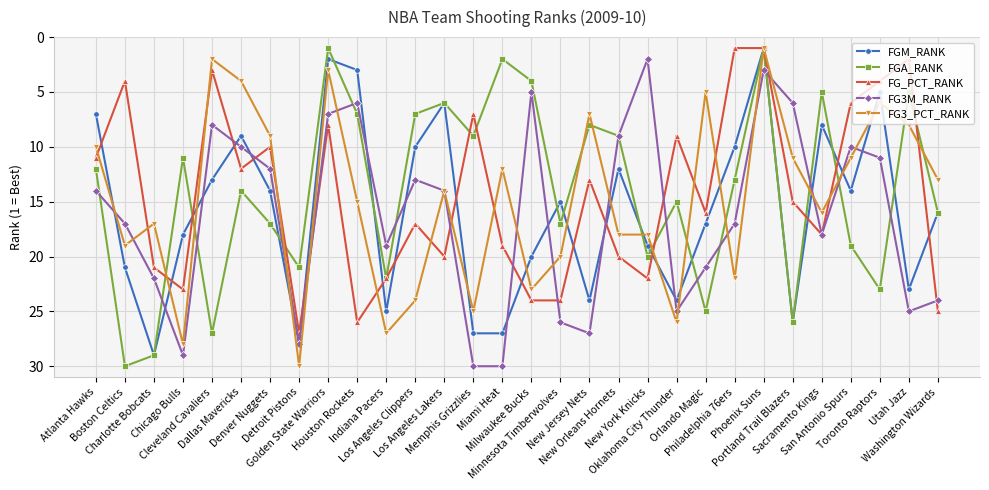

At which category is the sum across all series the highest?

Detroit Pistons